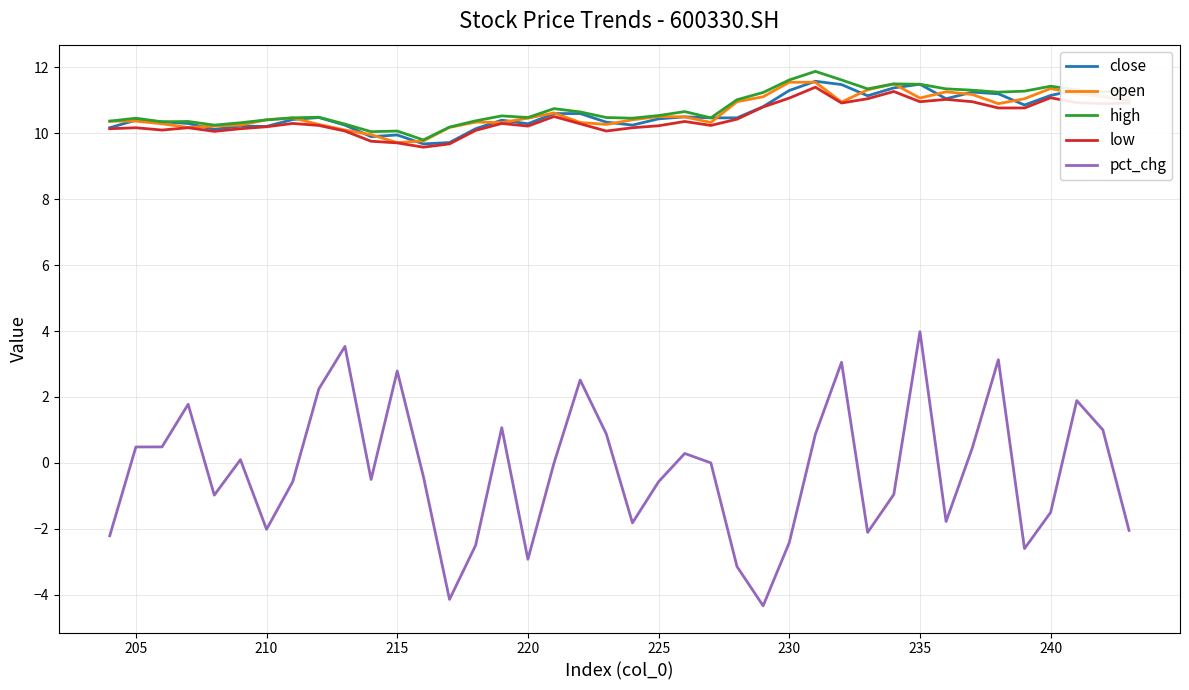

How many values in the low series exceed 10?

36